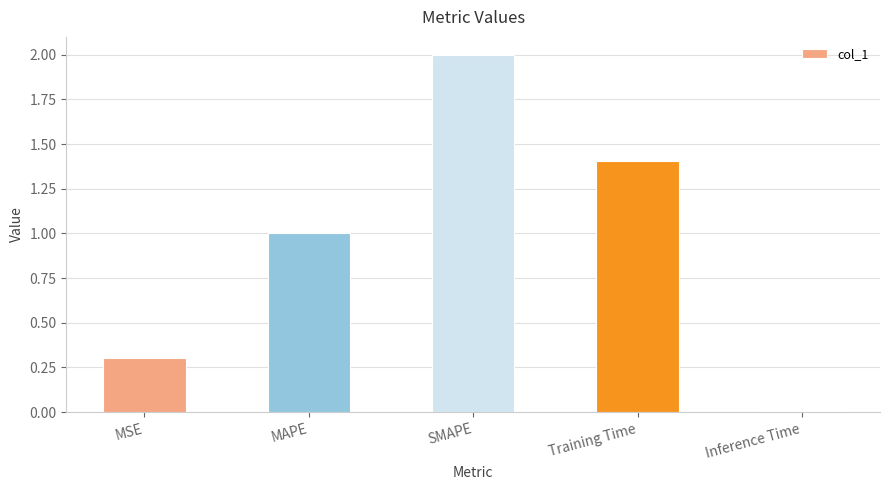

Rank the categories by value from highest to lowest.

SMAPE, Training Time, MAPE, MSE, Inference Time